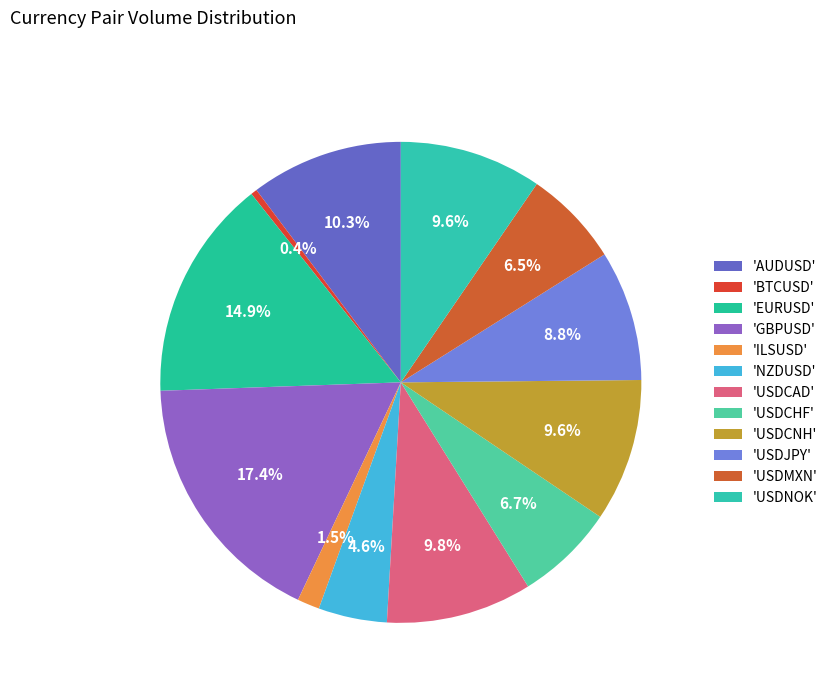

What is the largest slice in the pie chart?

GBPUSD